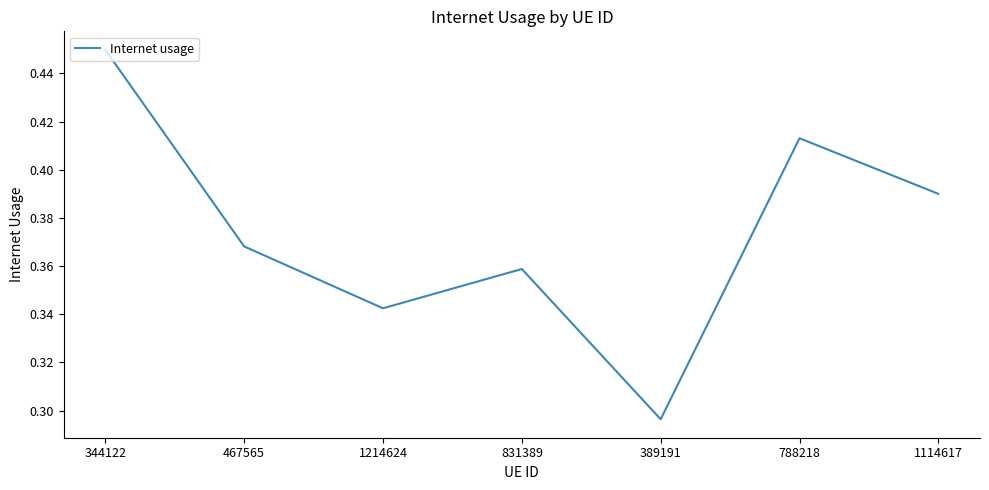

Which has a higher value, 389191 or 1214624?

1214624